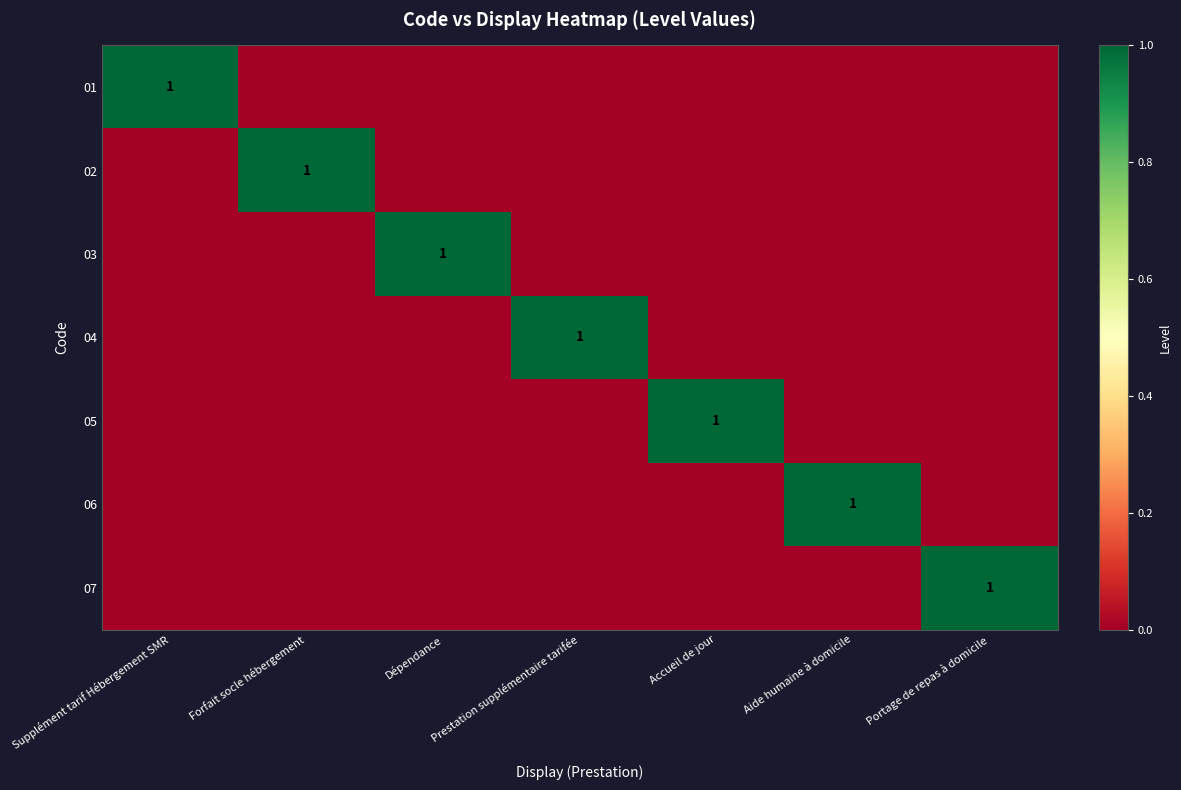

The value of 03 at Dépendance is 1. True or false?

True